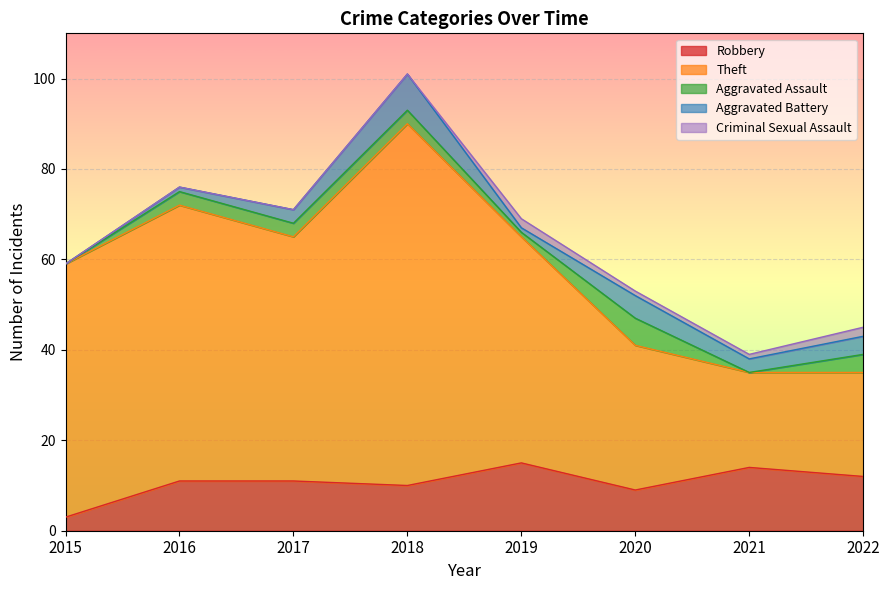

True or false: Criminal Sexual Assault has more than 0 interior local peaks.

True